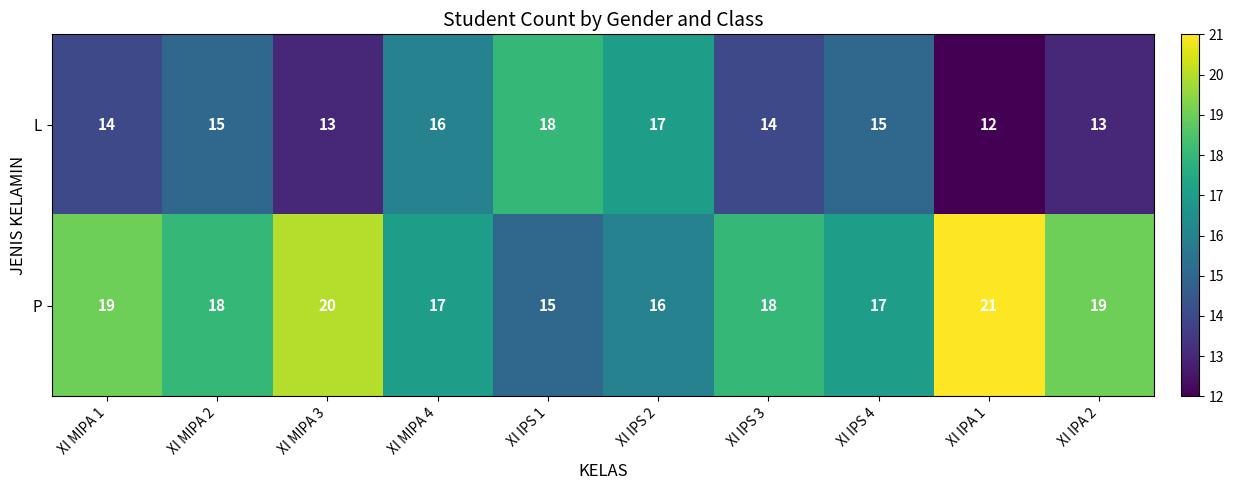

Where does the P series first go above 18?

XI MIPA 1